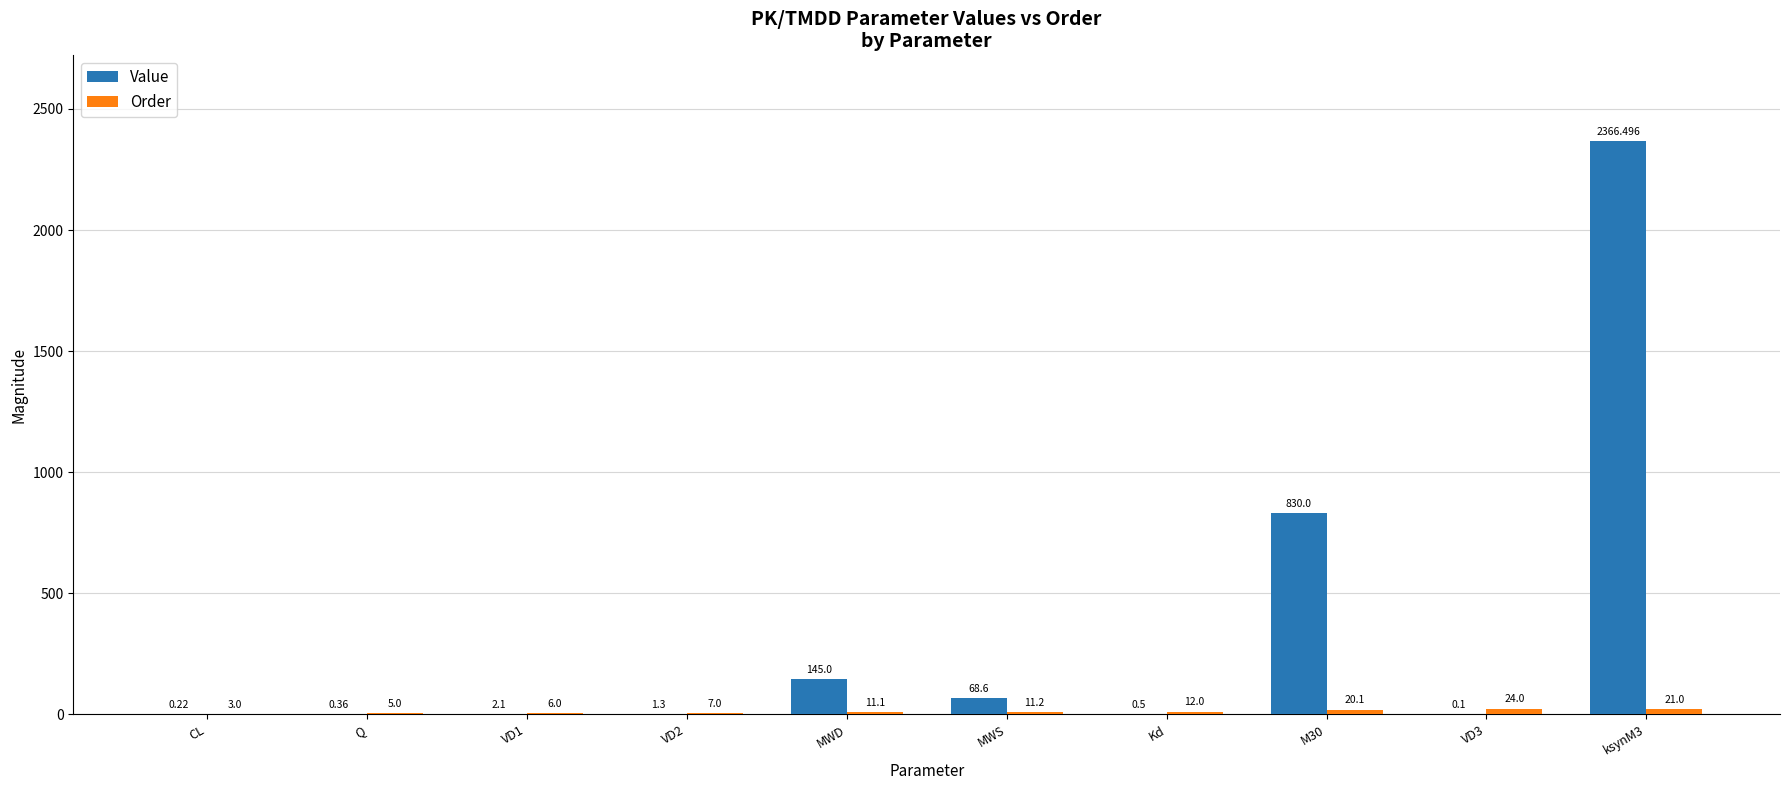

Which series changed the most between MWD and Kd?

Value